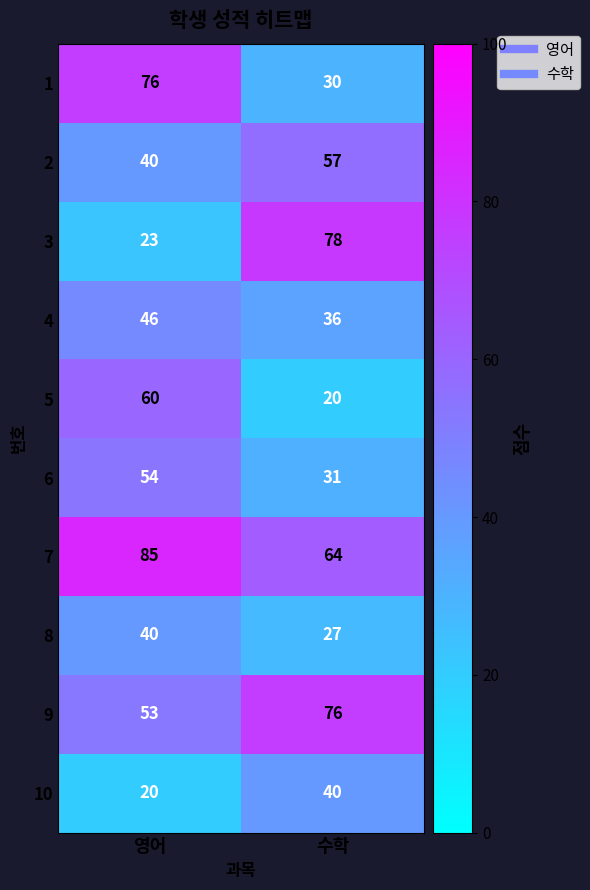

What is the total value across all series at 영어?

497